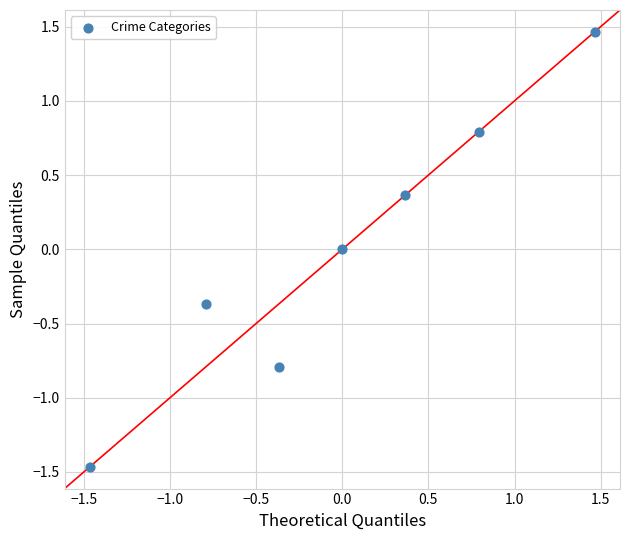

What is the range of X values (max minus min)?

2.9